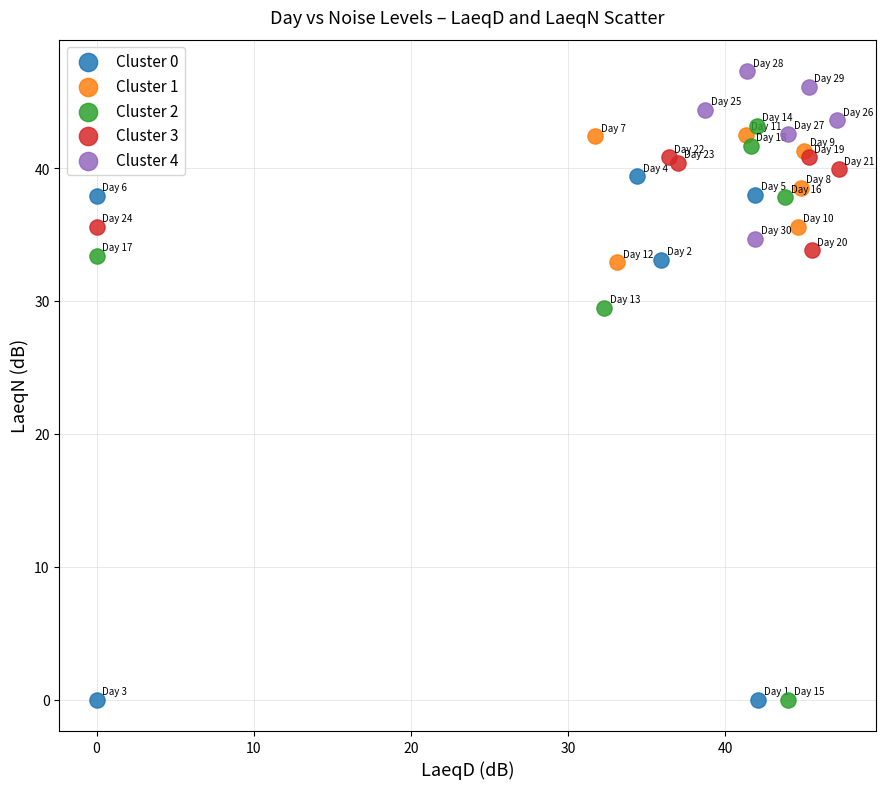

Which series contains the highest Y value?

Cluster 4